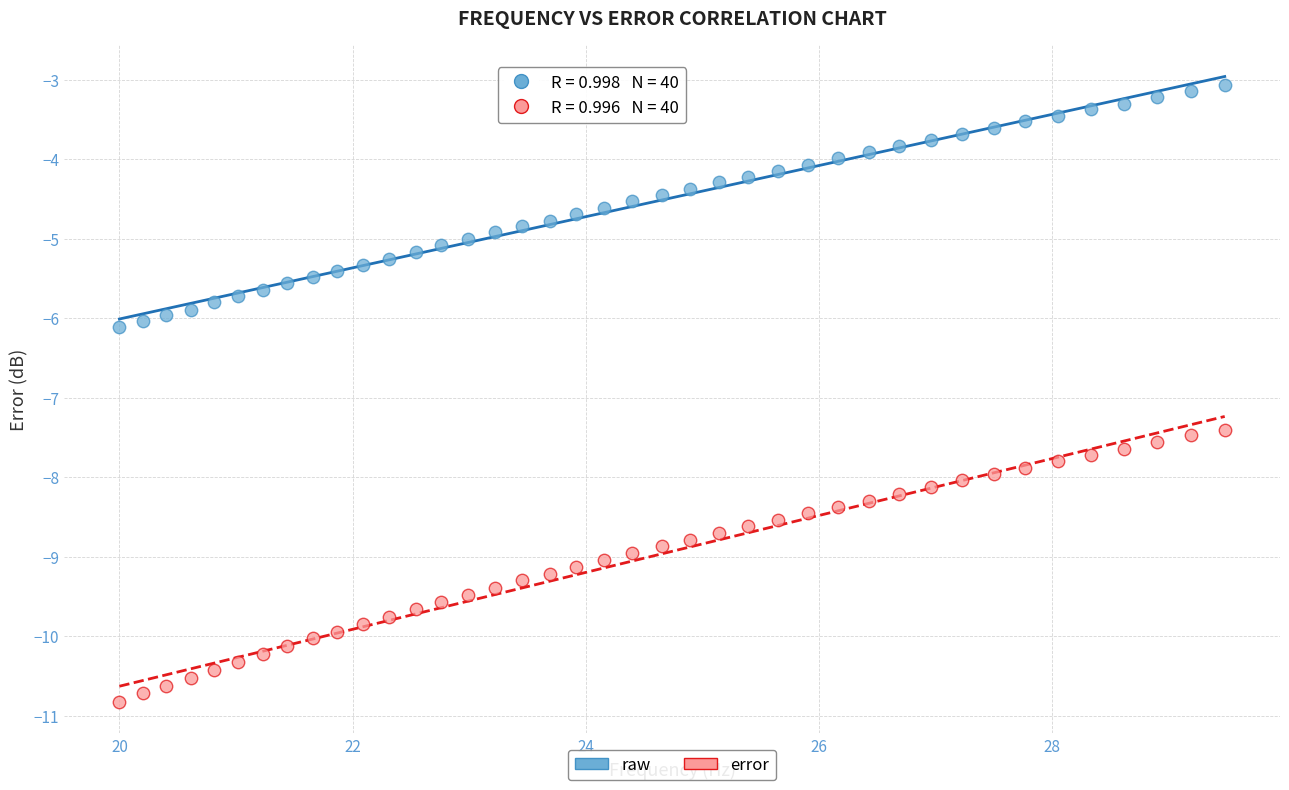

Which series reaches the maximum Y coordinate?

raw